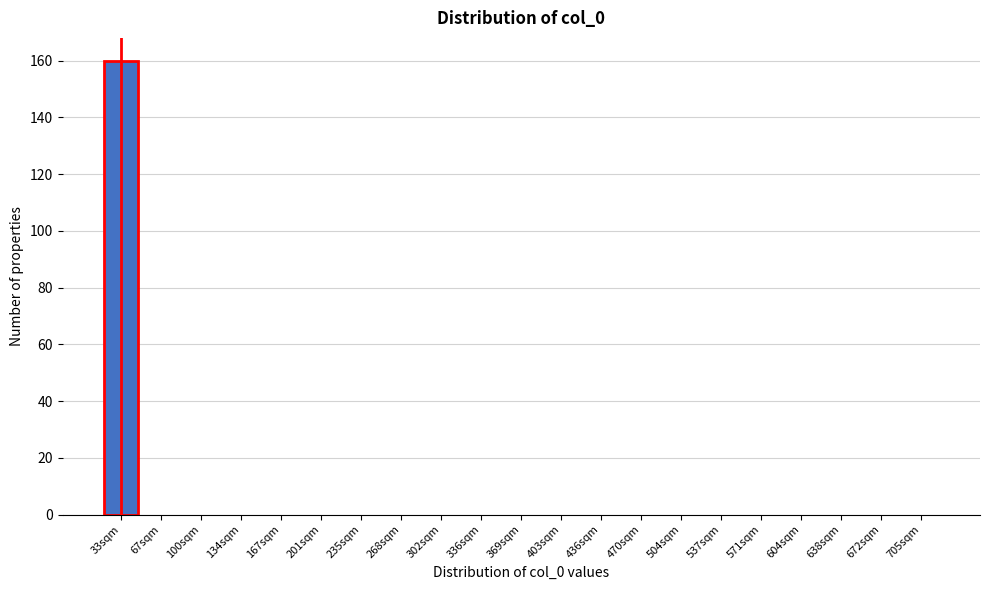

Reading left to right, what are all the values shown in this chart?

33sqm=160	67sqm=0	100sqm=0	134sqm=0	167sqm=0	201sqm=0	235sqm=0	268sqm=0	302sqm=0	336sqm=0	369sqm=0	403sqm=0	436sqm=0	470sqm=0	504sqm=0	537sqm=0	571sqm=0	604sqm=0	638sqm=0	672sqm=0	705sqm=0